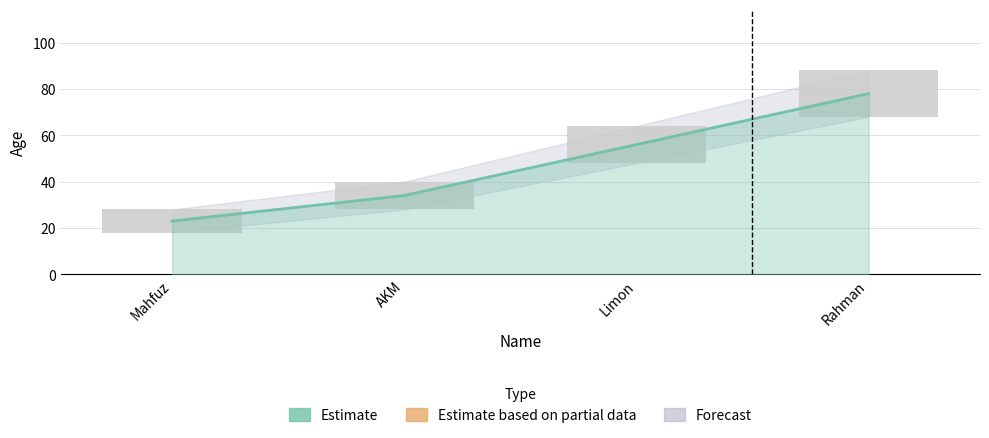

Read the value at AKM.

34